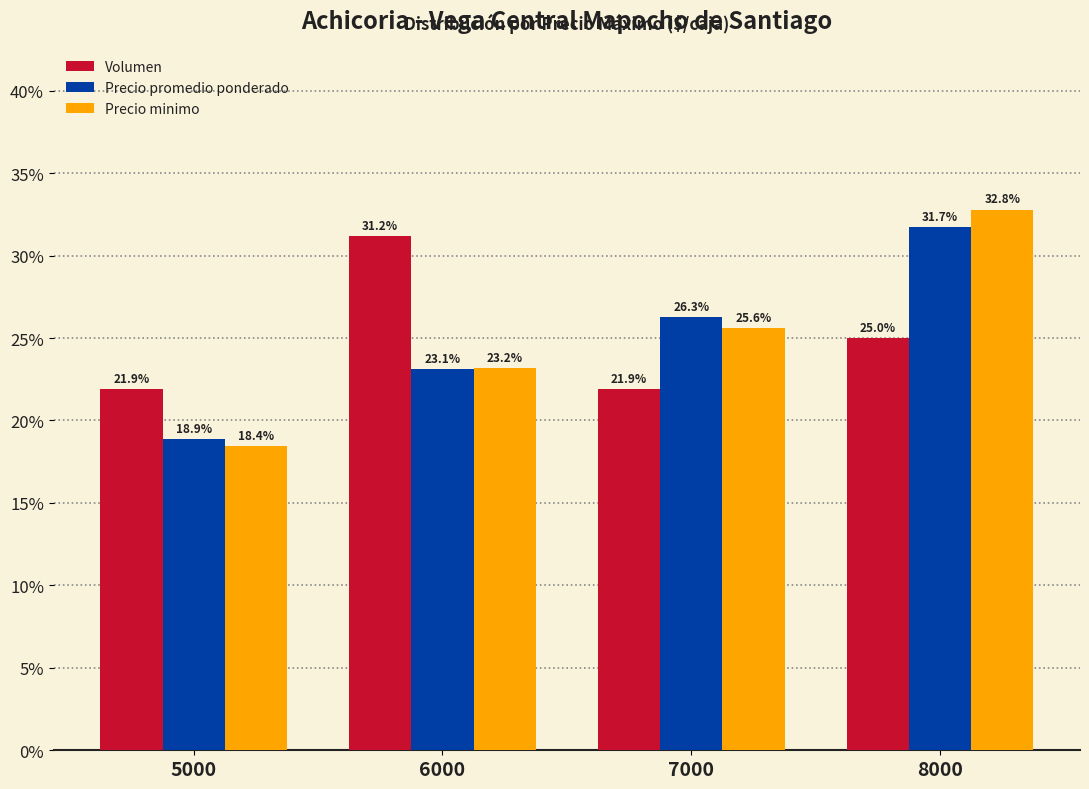

Is it true that Volumen equals 6.0 at 5000?

False